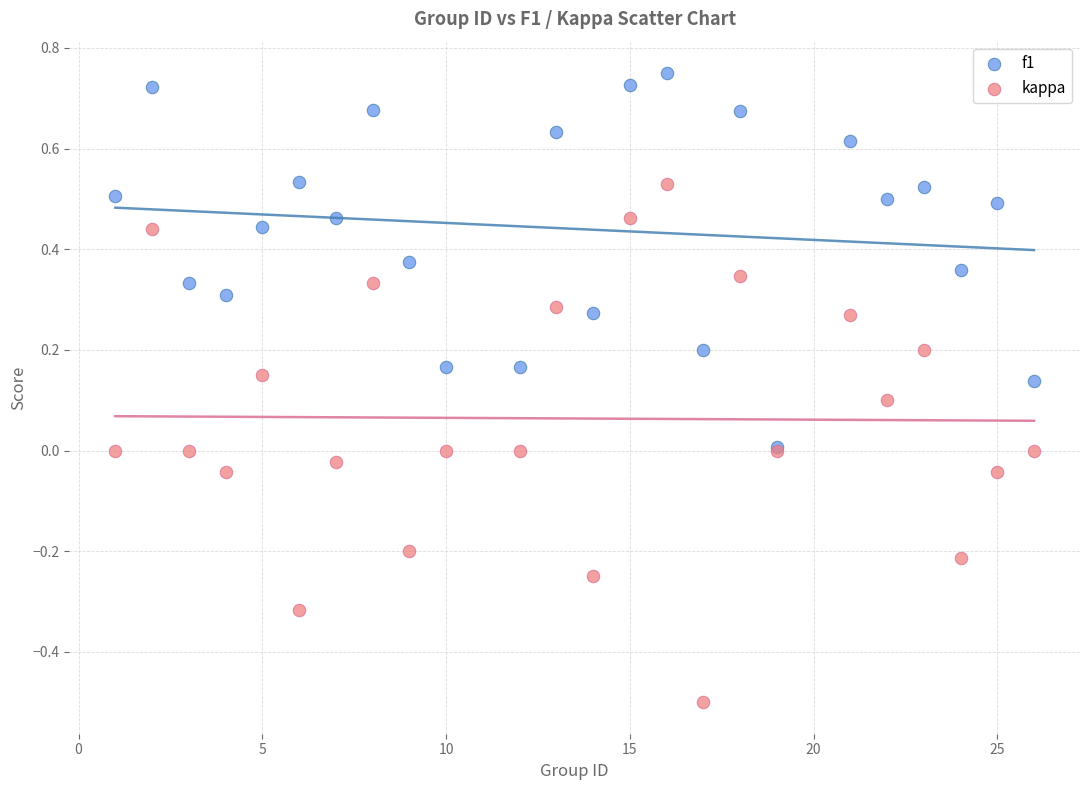

What are all the series names shown in the legend?

f1, kappa